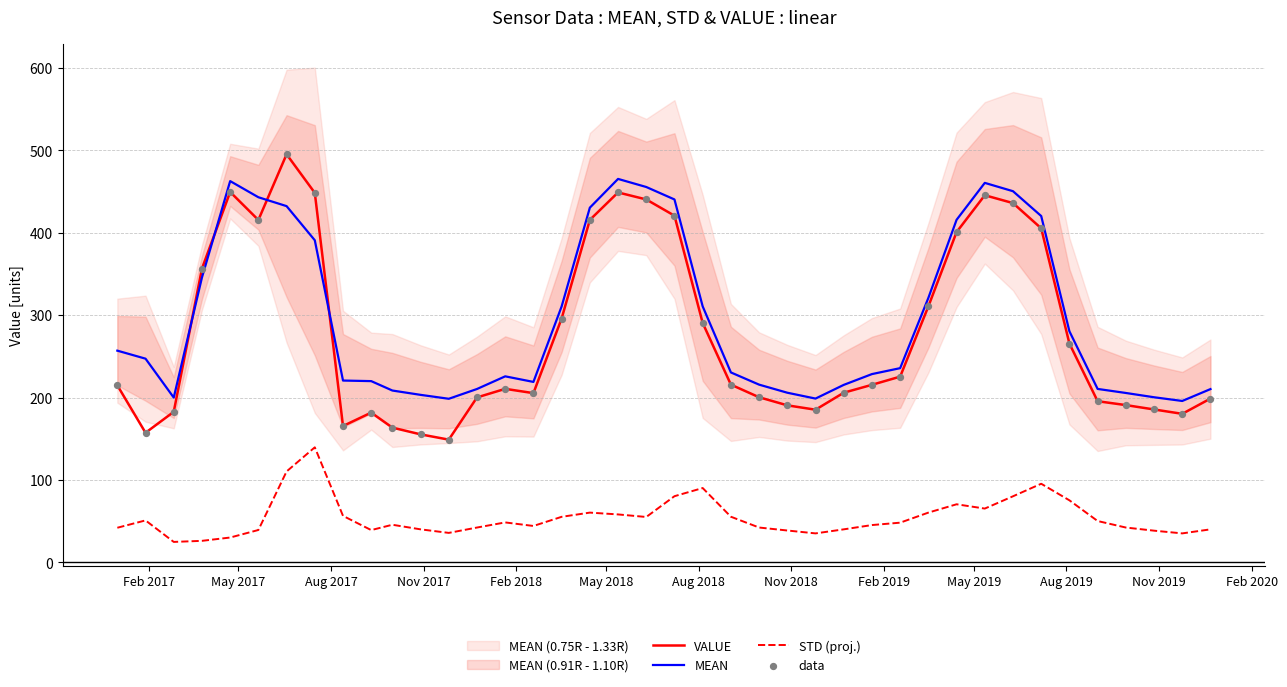

At how many categories does at least one series exceed 381?

12